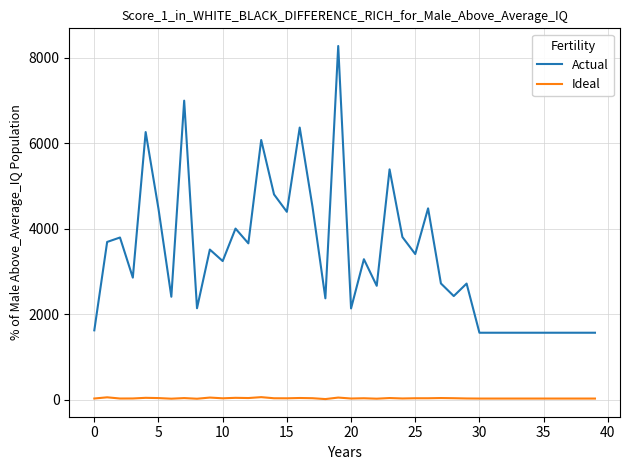

Which series has the largest total across all categories?

Actual